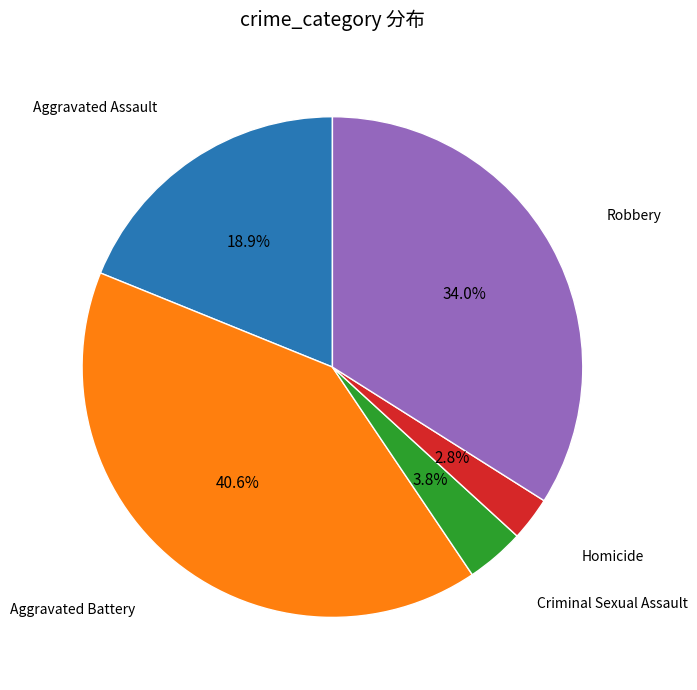

To the nearest percent, what is the average slice percentage?

20%